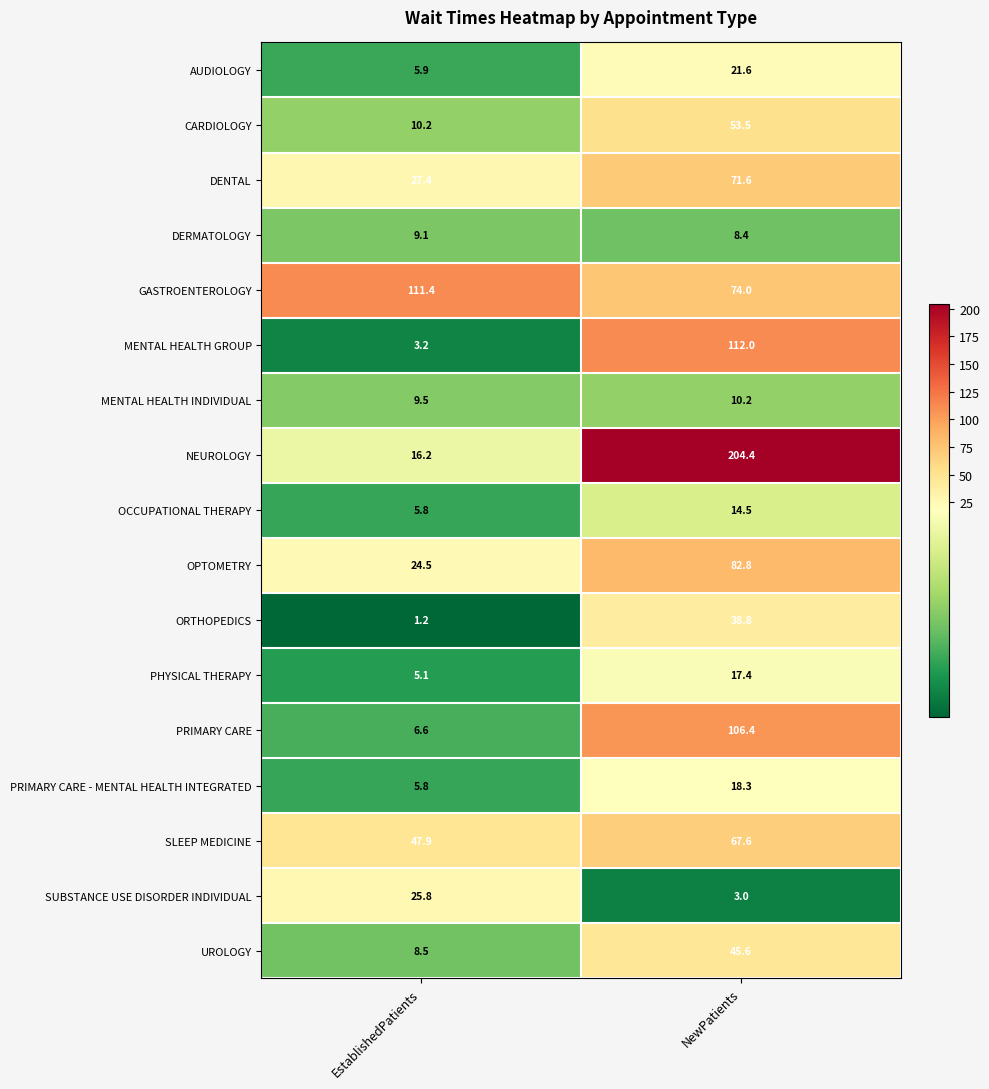

At which category does the chart reach its peak across all series?

NewPatients